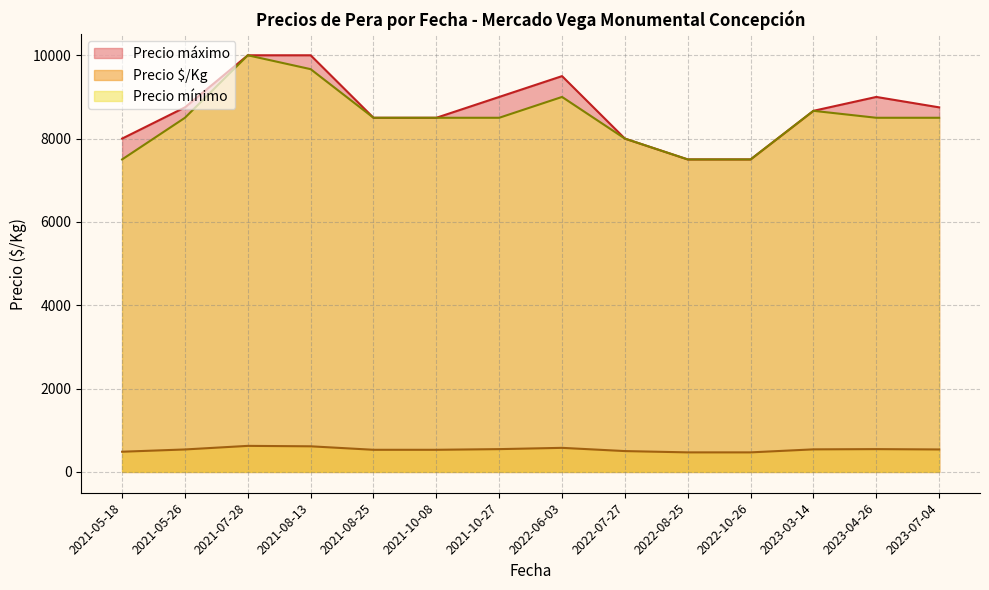

True or false: Precio $/Kg and Precio máximo cross at least once.

False